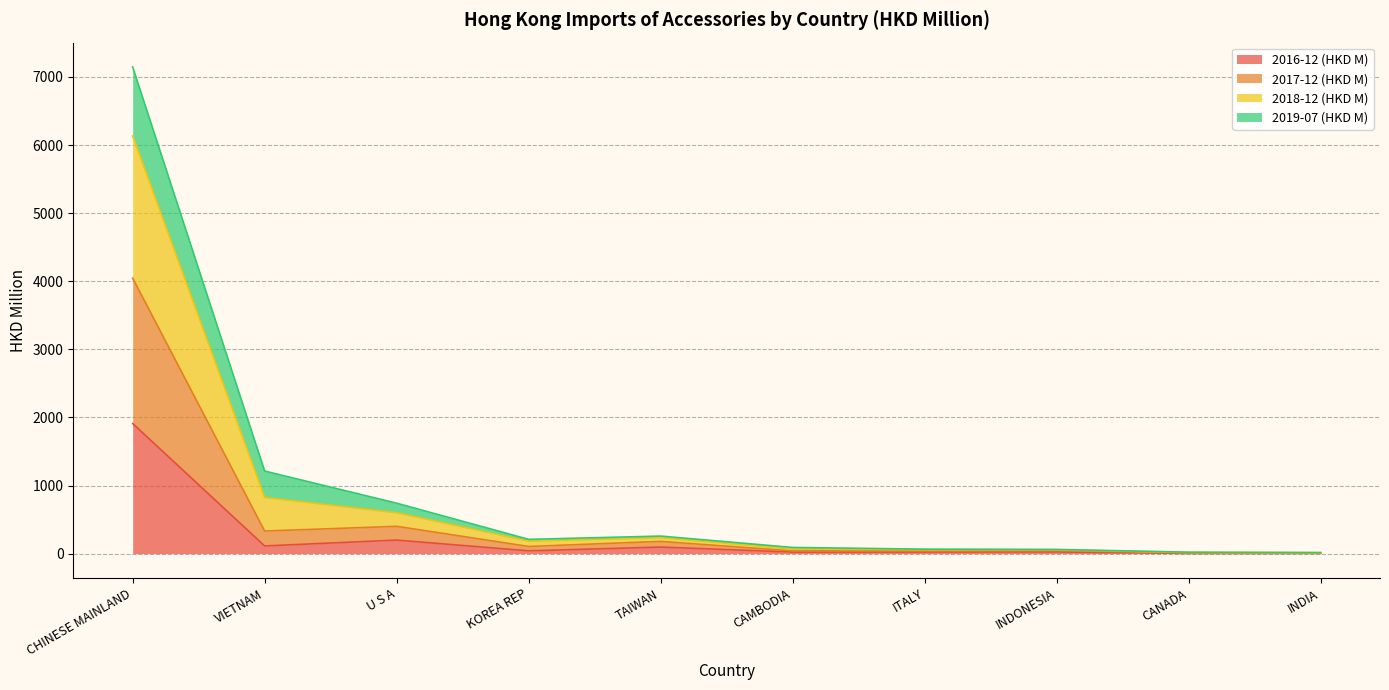

Which category has the highest value in the 2016-12 (HKD M) series?

CHINESE MAINLAND